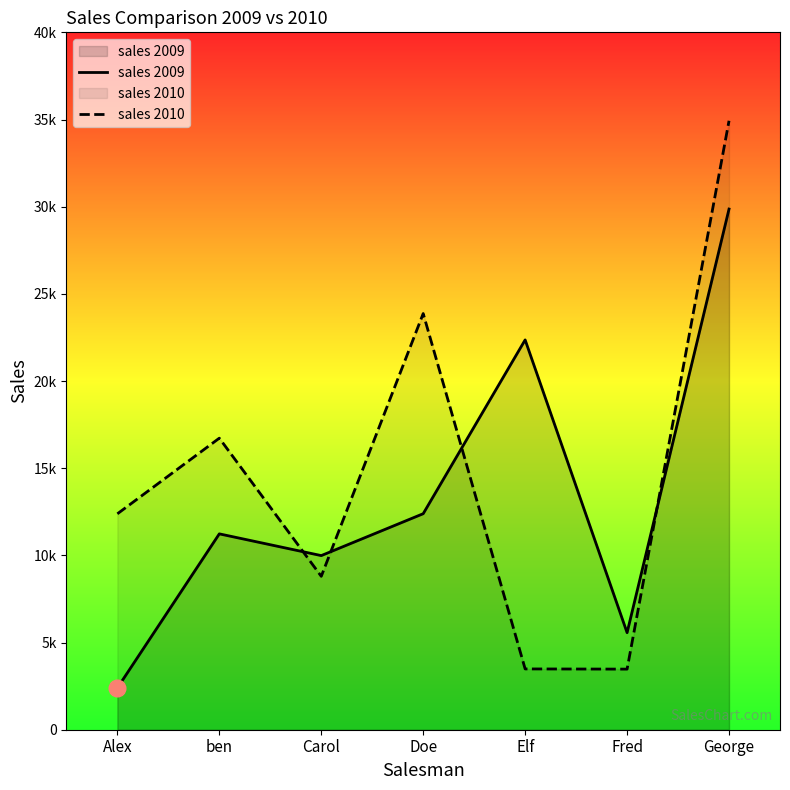

What is the label of the 2nd point from the right?

Fred